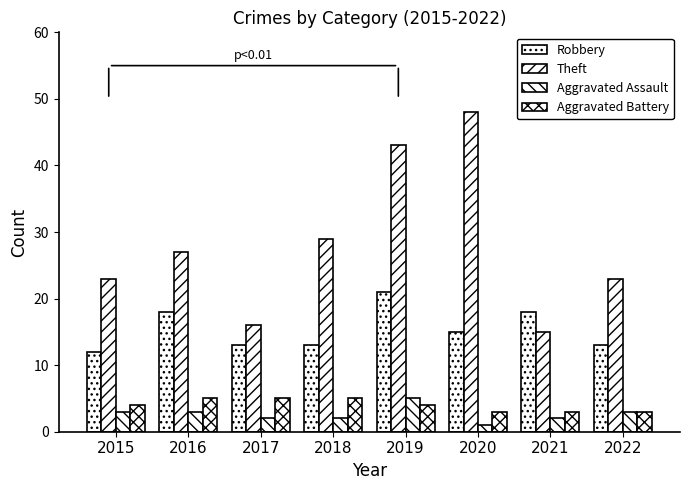

Reading left to right, list all the values displayed in this chart.

Robbery: 12	18	13	13	21	15	18	13
Theft: 23	27	16	29	43	48	15	23
Aggravated Assault: 3	3	2	2	5	1	2	3
Aggravated Battery: 4	5	5	5	4	3	3	3